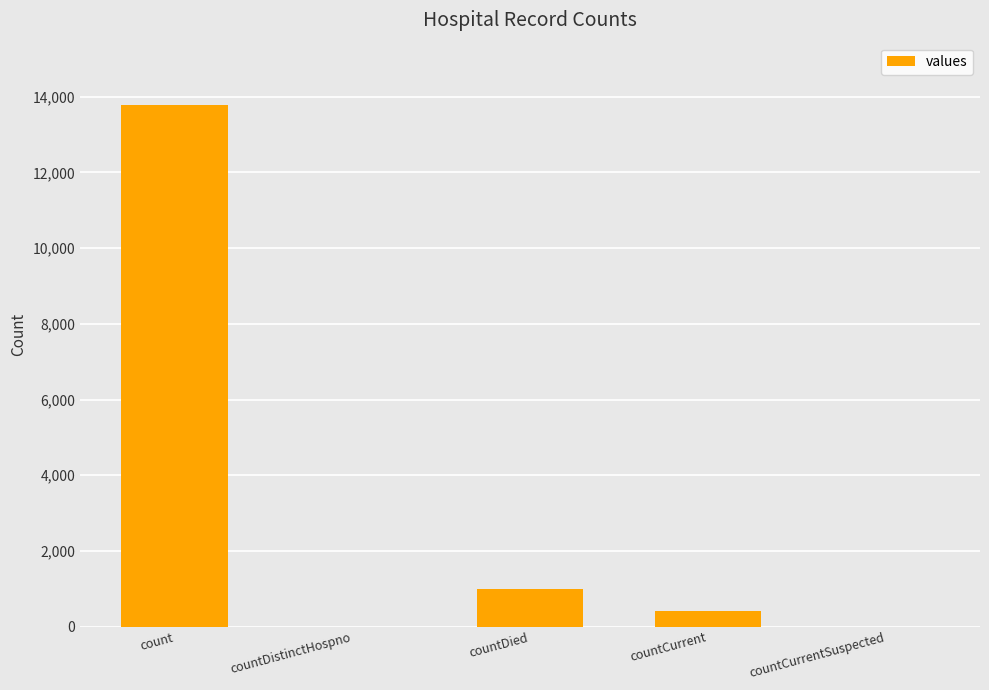

Reading left to right, list all the values displayed in this chart.

13778	0	980	419	0